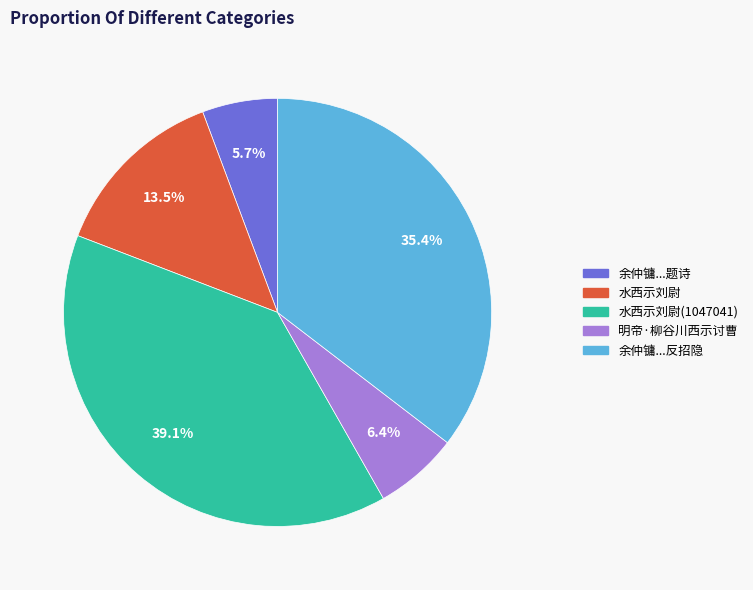

Do 水西示刘尉 and 余仲镛...反招隐 together represent more than half of the pie?

No